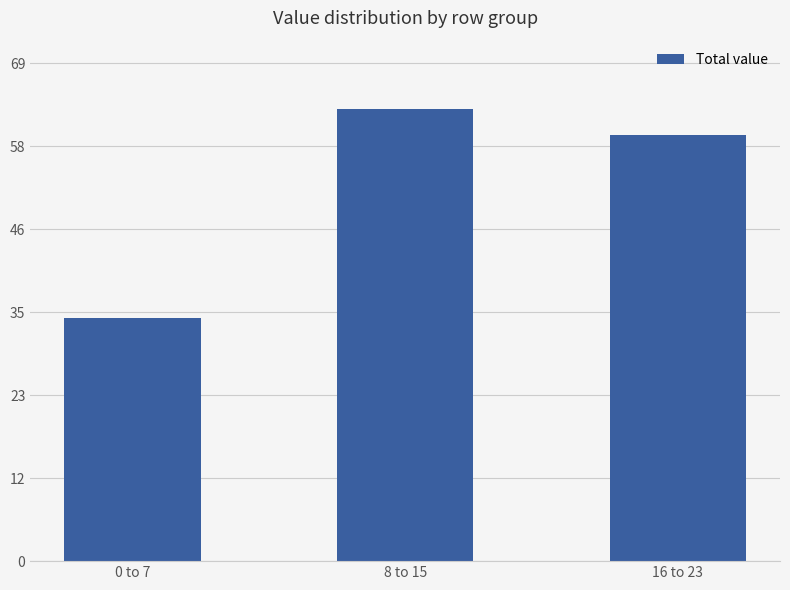

Reading left to right, transcribe all the data shown in this chart.

33.9	63.0	59.4